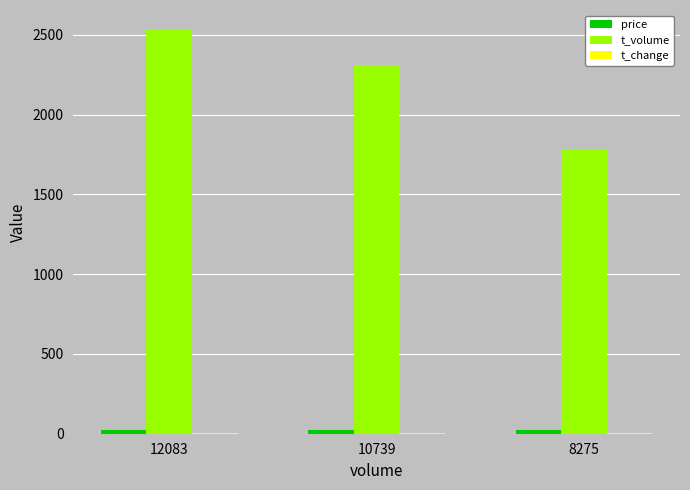

Which series has the largest total across all categories?

t_volume